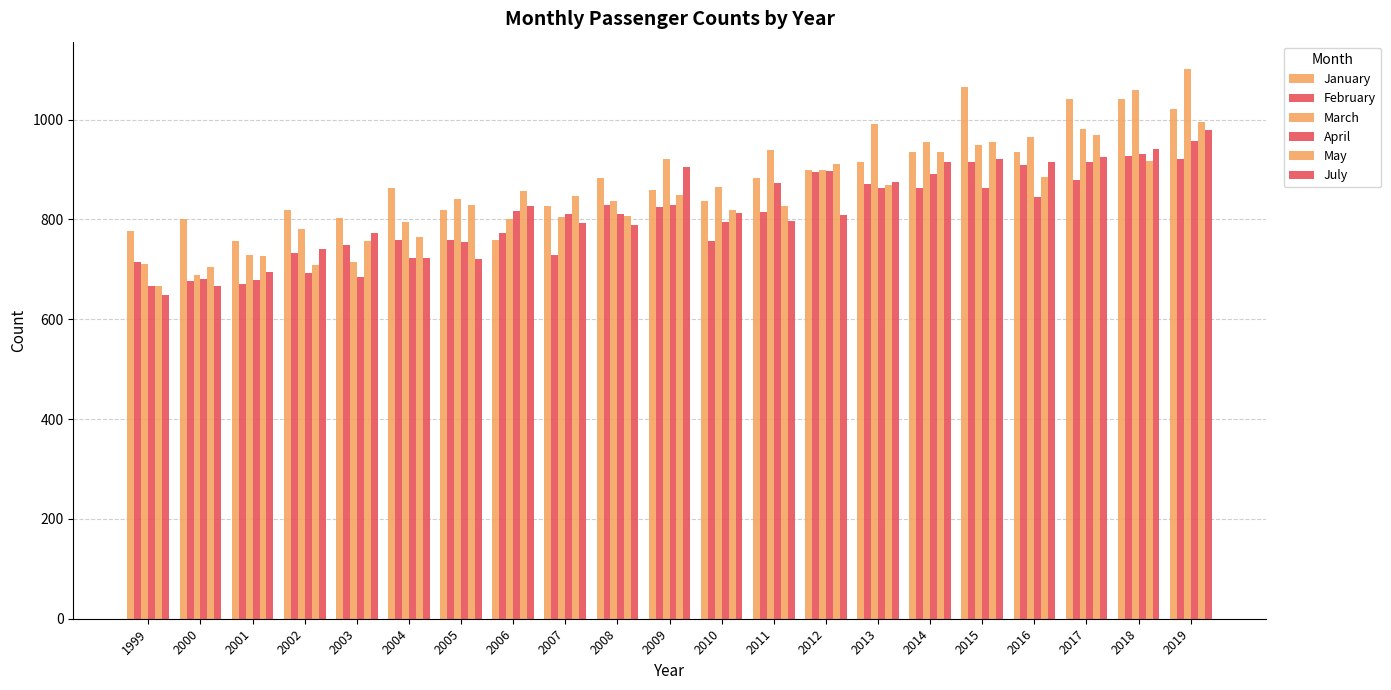

The value of February at 2019 is 921. True or false?

True